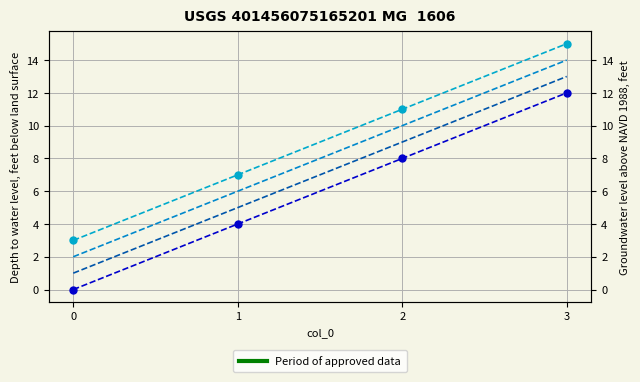

Which series has the largest total across all categories?

D